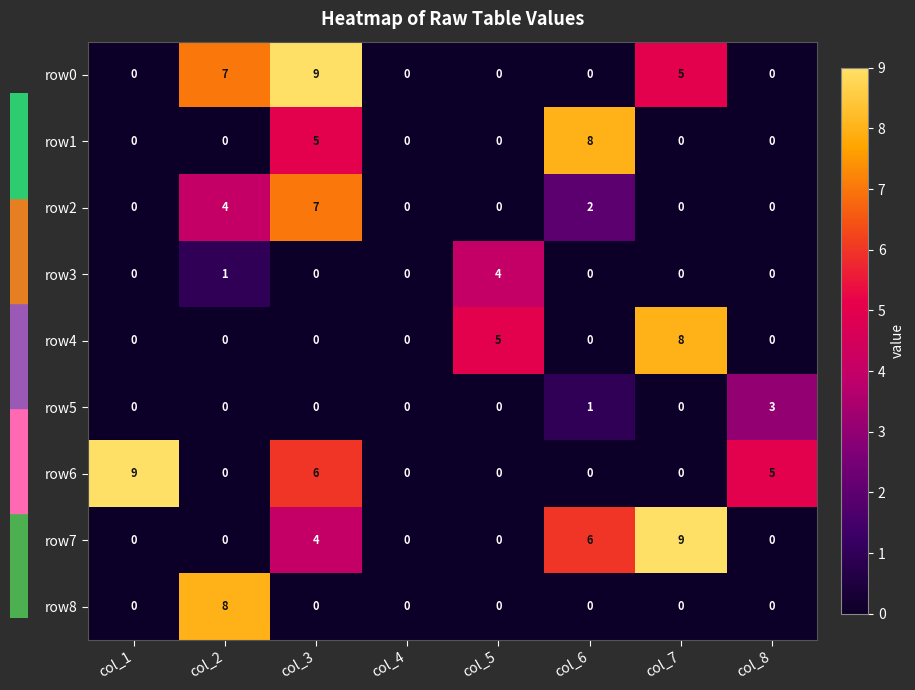

Is it true that row8 equals 11 at col_2?

False